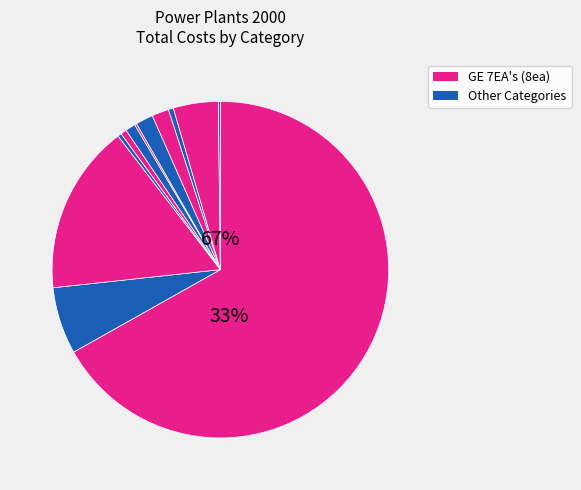

Is there a majority slice in this chart?

Yes